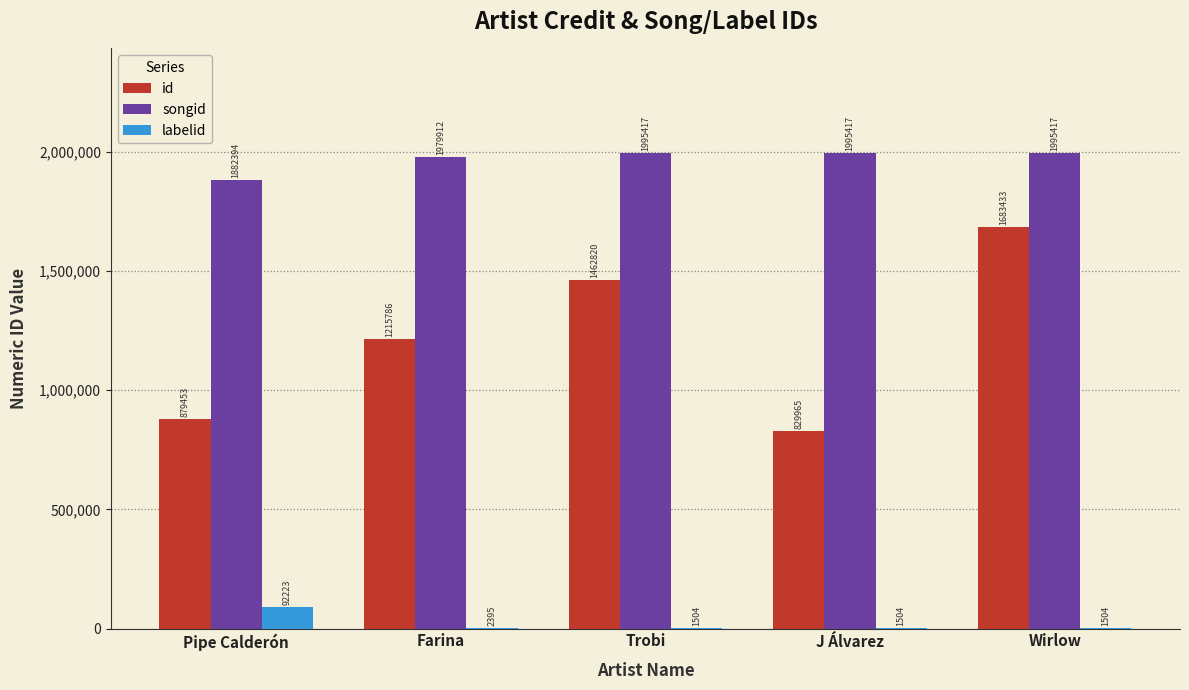

Which series has the largest range (max minus min)?

id